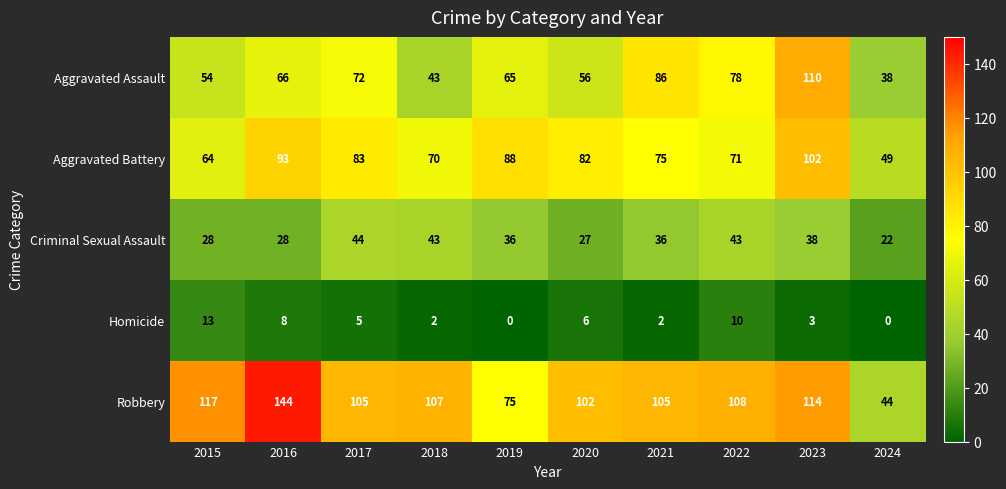

What is the total value across all series at 2024?

153